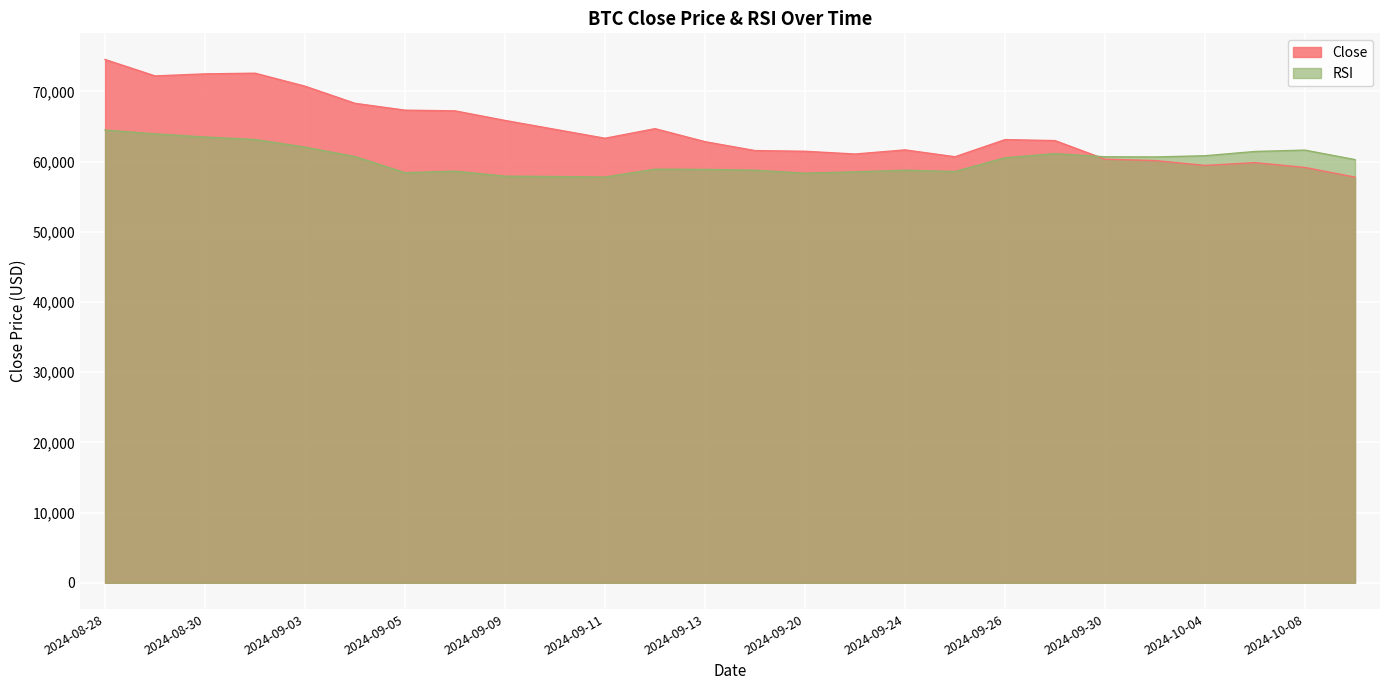

What are all the series names shown in the legend?

Close, RSI